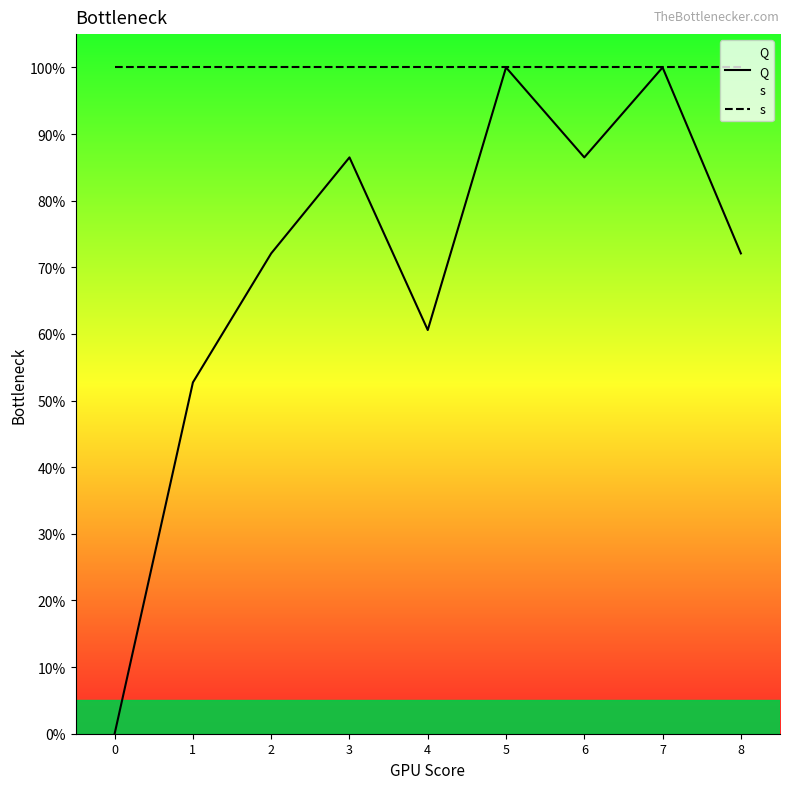

What is the sum of the Q values at 1 and 6?

1.4